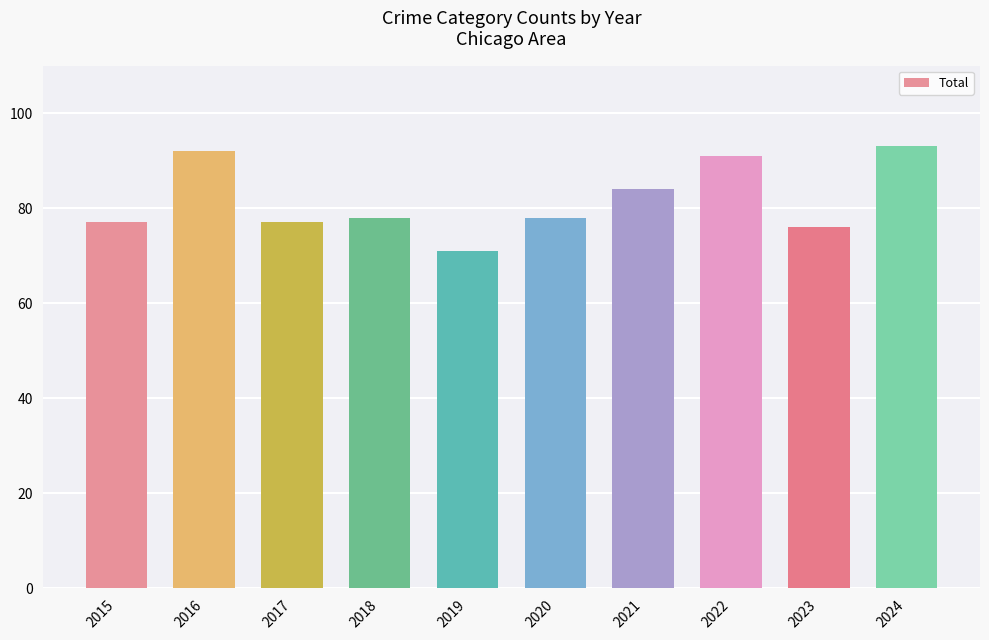

Are the bars horizontal?

No